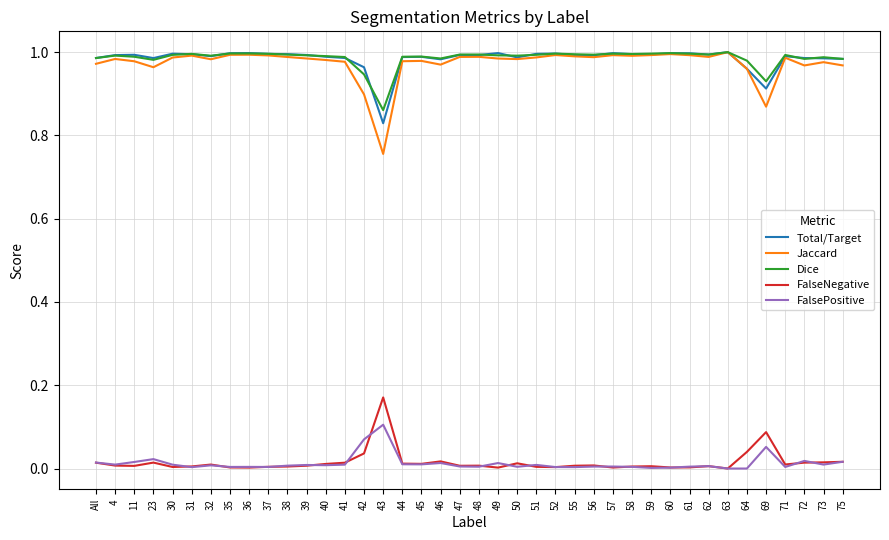

Which series has the largest range (max minus min)?

Jaccard